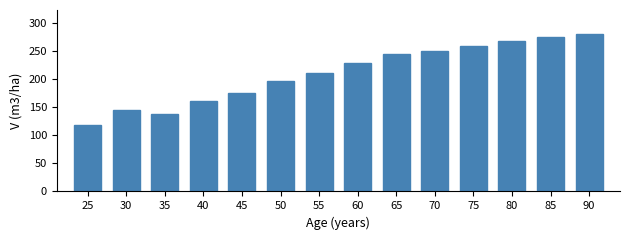

Reading left to right, transcribe all the data shown in this chart.

118.3	146.1	138.1	162.3	176.3	197.7	211.0	229.0	245.8	250.4	259.7	267.9	275.2	281.8